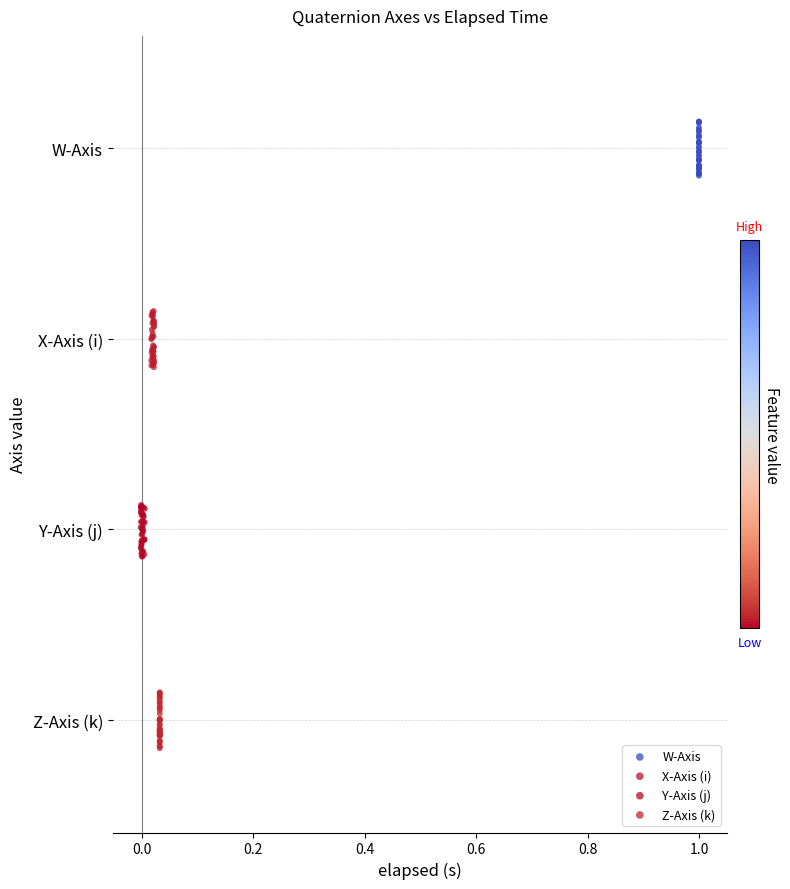

What are all the series names shown in the legend?

W-Axis, X-Axis (i), Y-Axis (j), Z-Axis (k)